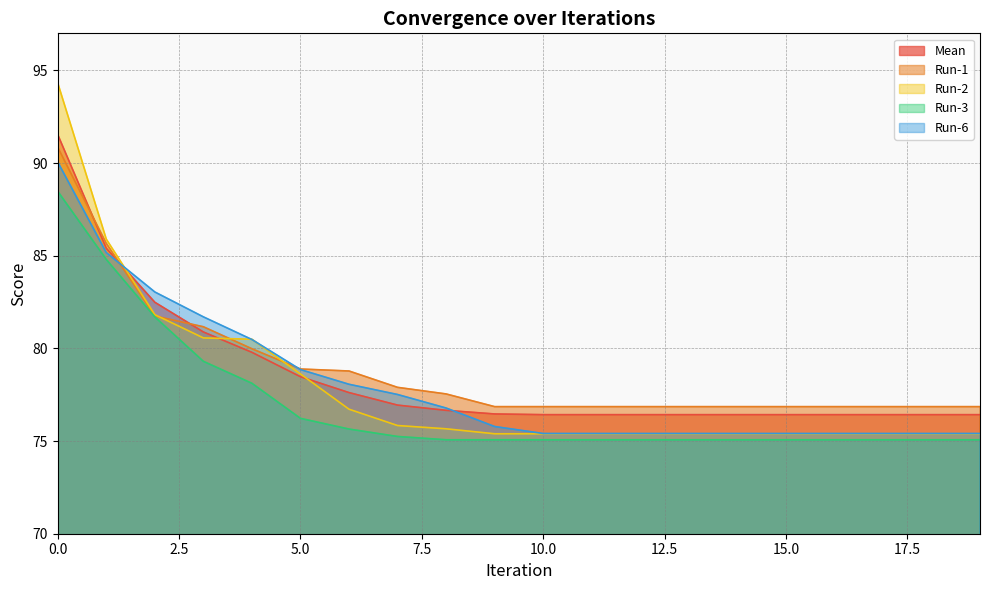

Count the number of categories in the chart.

20